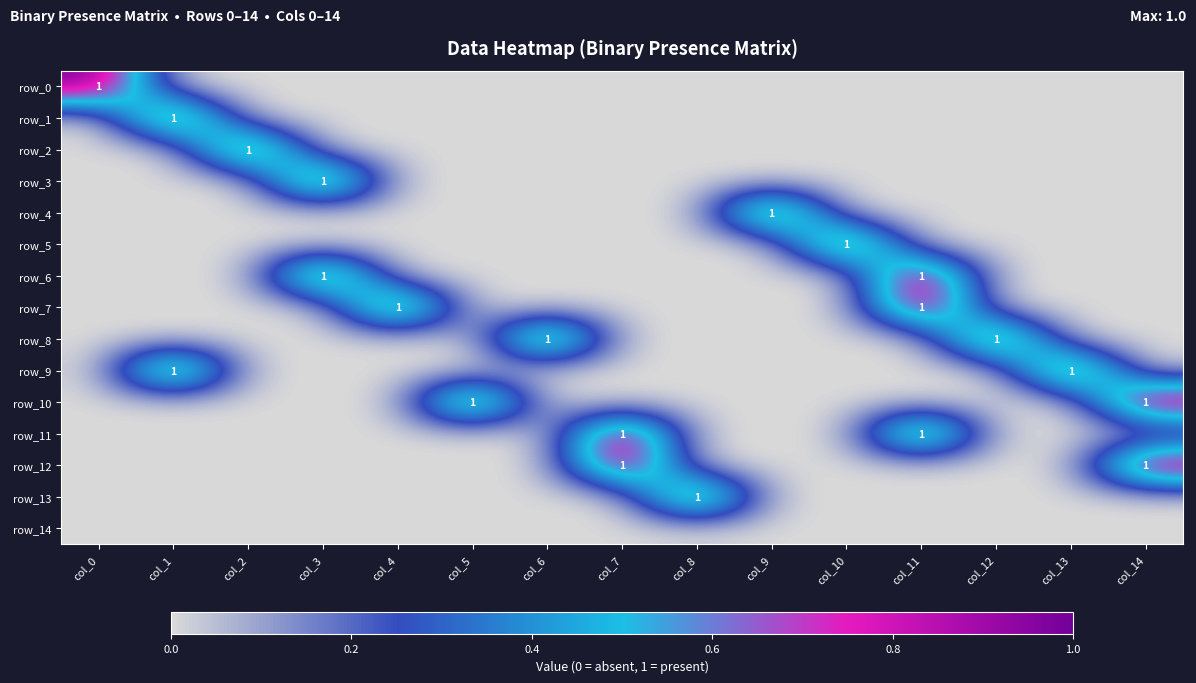

The value of row_7 at col_12 is 0. True or false?

True